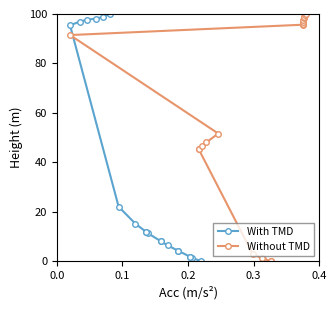

How many intersections are there between With TMD and Without TMD?

1